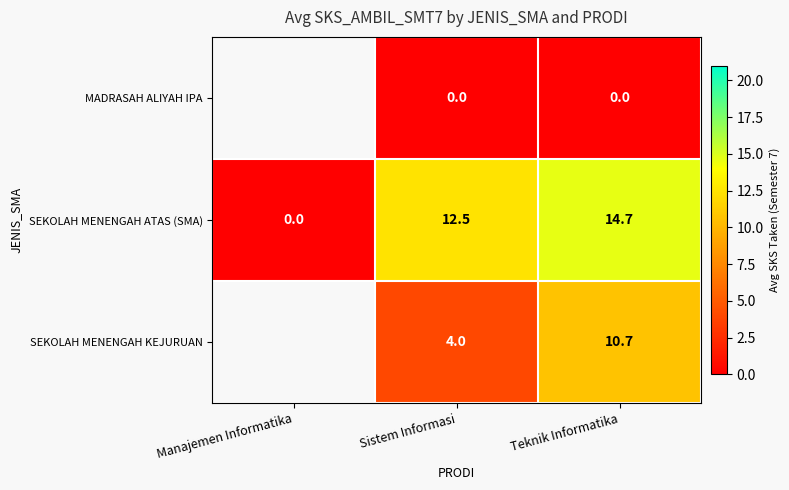

Read the SEKOLAH MENENGAH ATAS (SMA) value at Sistem Informasi.

12.5